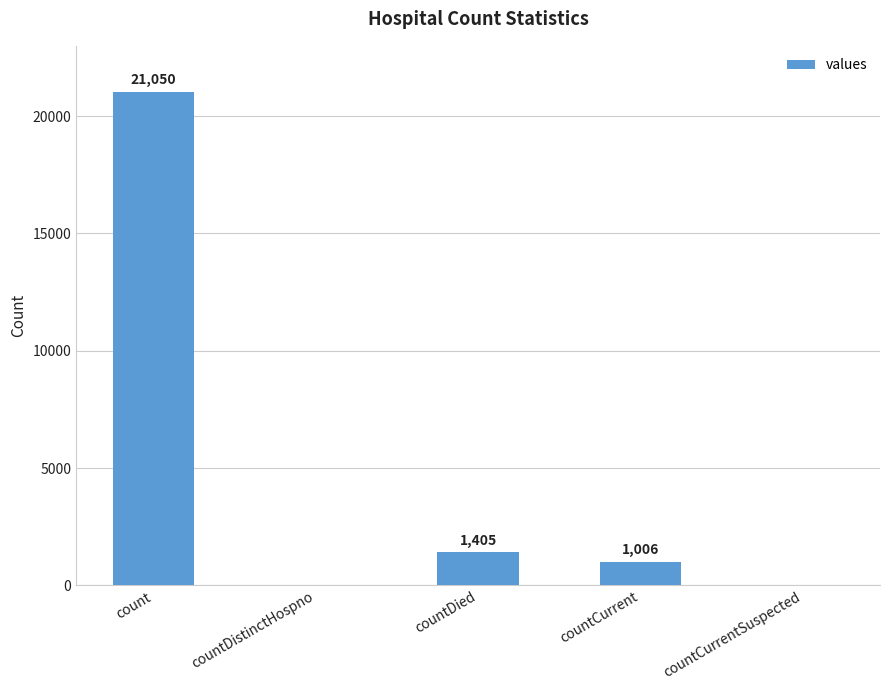

Reading left to right, what are all the values shown in this chart?

21050	0	1405	1006	0